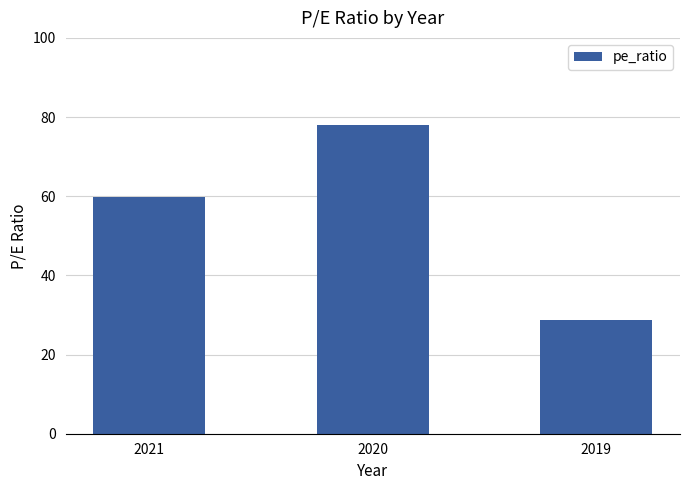

Does the chart contain stacked bars?

No